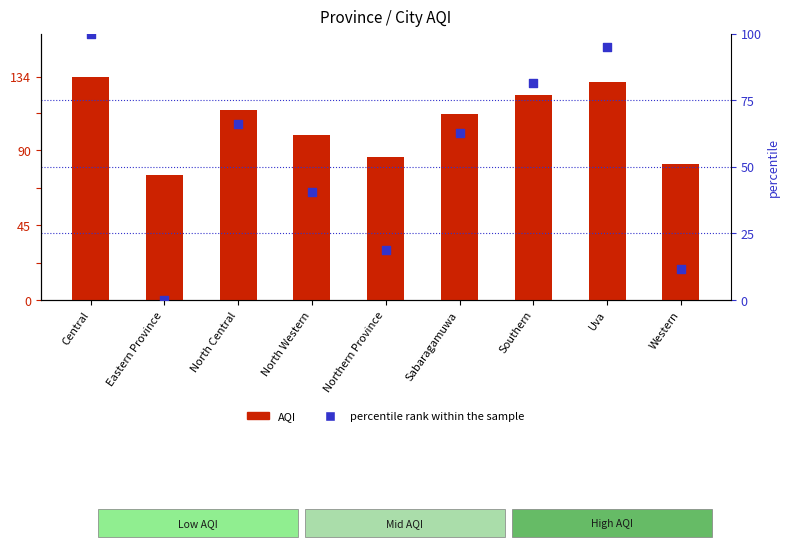

Which series contains the highest Y value?

AQI